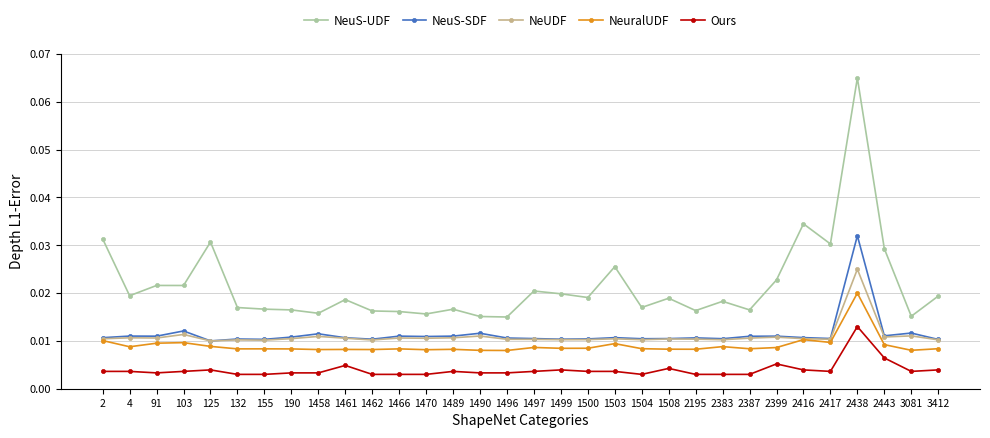

Rank the series by their maximum value, from highest to lowest.

NeuS-UDF, NeuS-SDF, NeUDF, NeuralUDF, Ours